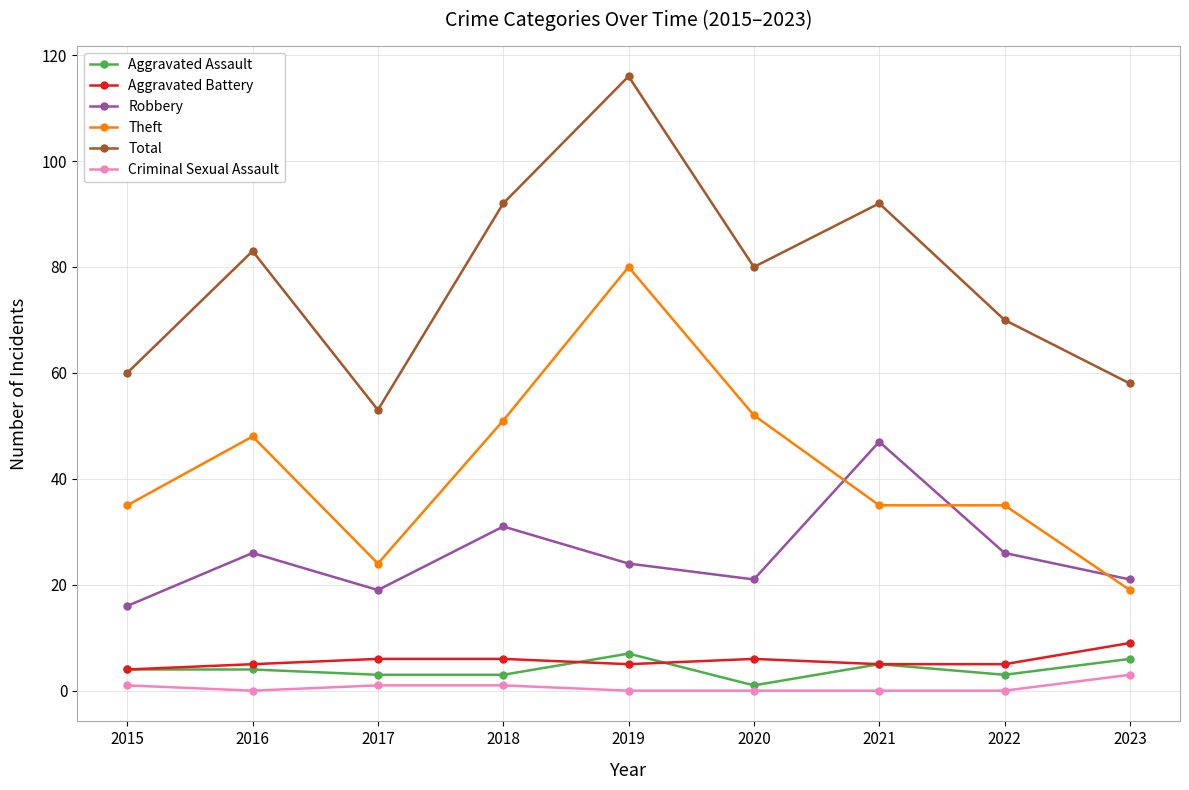

In Total, how many points are higher than both neighbors (excluding endpoints)?

3